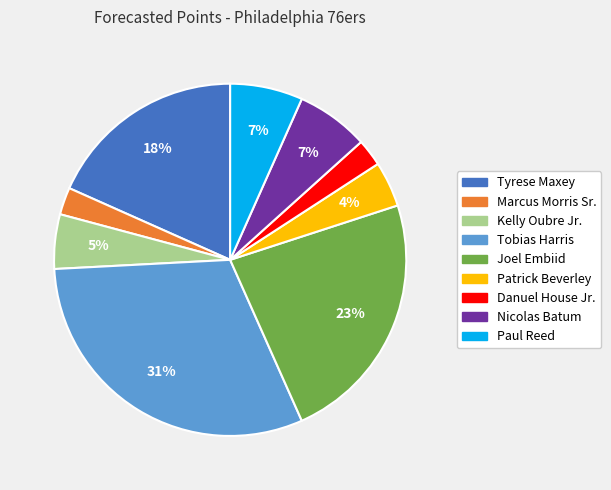

Do Nicolas Batum and Kelly Oubre Jr. together represent more than half of the pie?

No